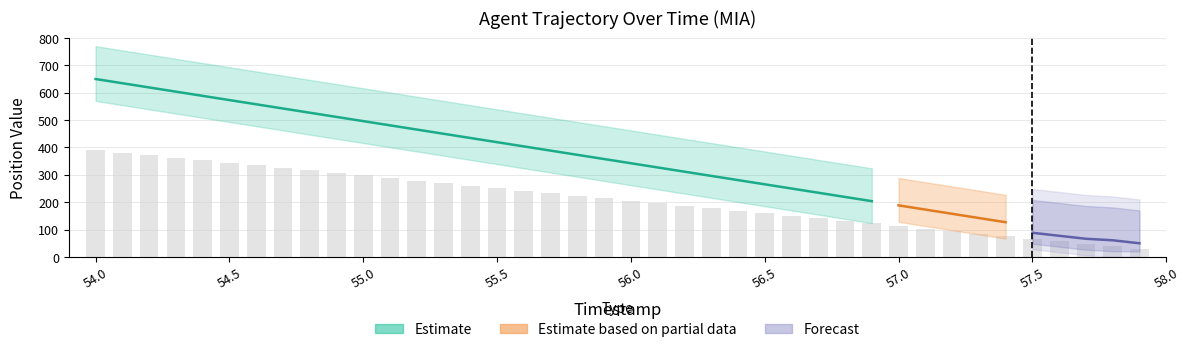

What is the change in value from 57.6 to 57.8?

-18.5